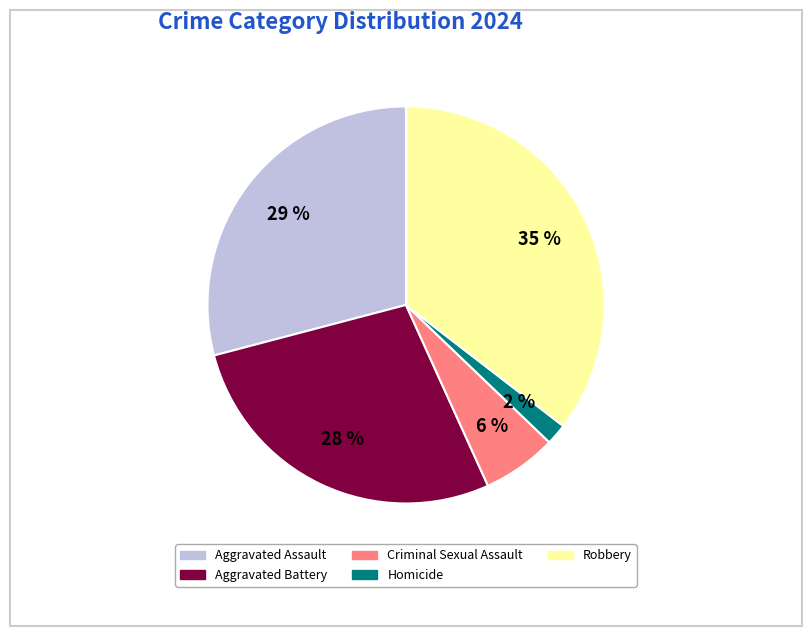

Does Homicide account for over 50% of the chart?

No